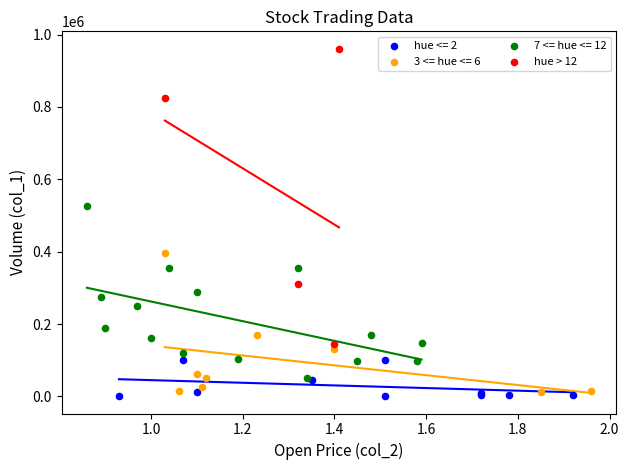

Which series has the widest spread of Y values?

hue > 12